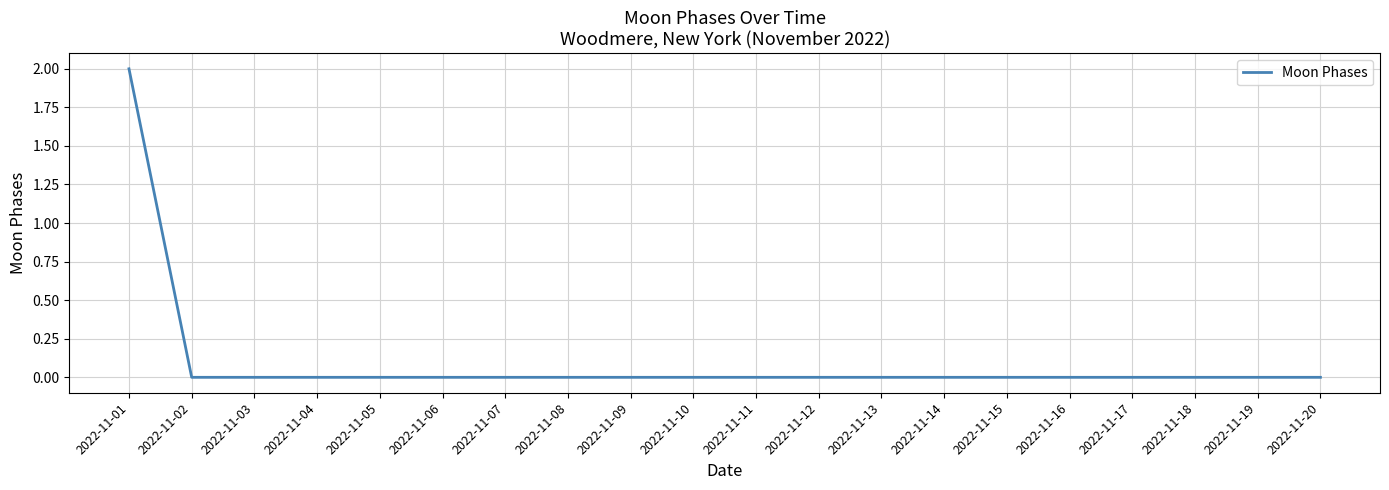

The value at 2022-11-10 is 0. True or false?

True